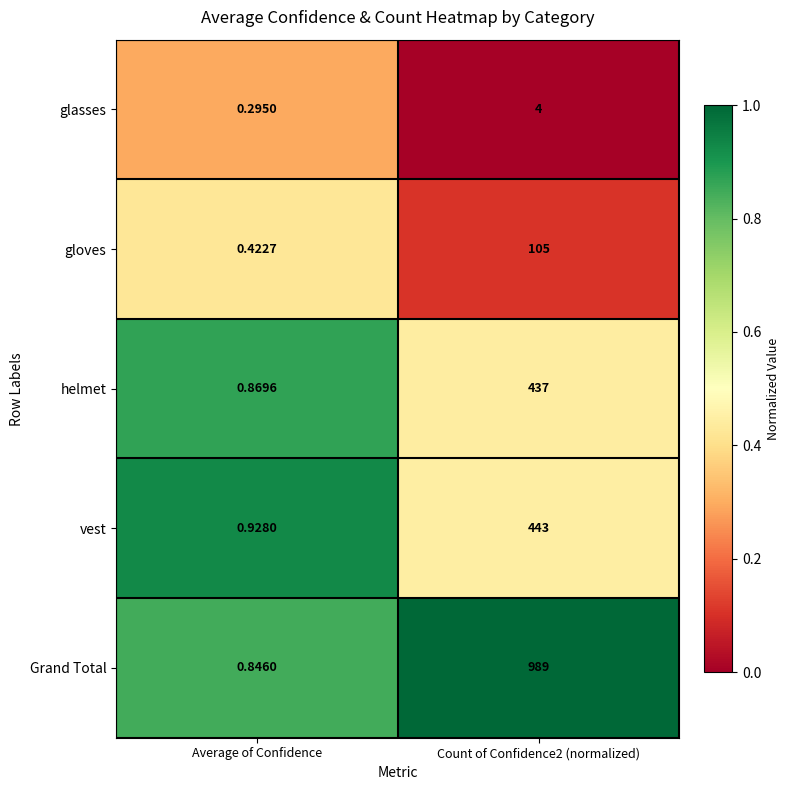

Between Average of Confidence and Count of Confidence2 (normalized), which series saw the biggest shift?

Grand Total